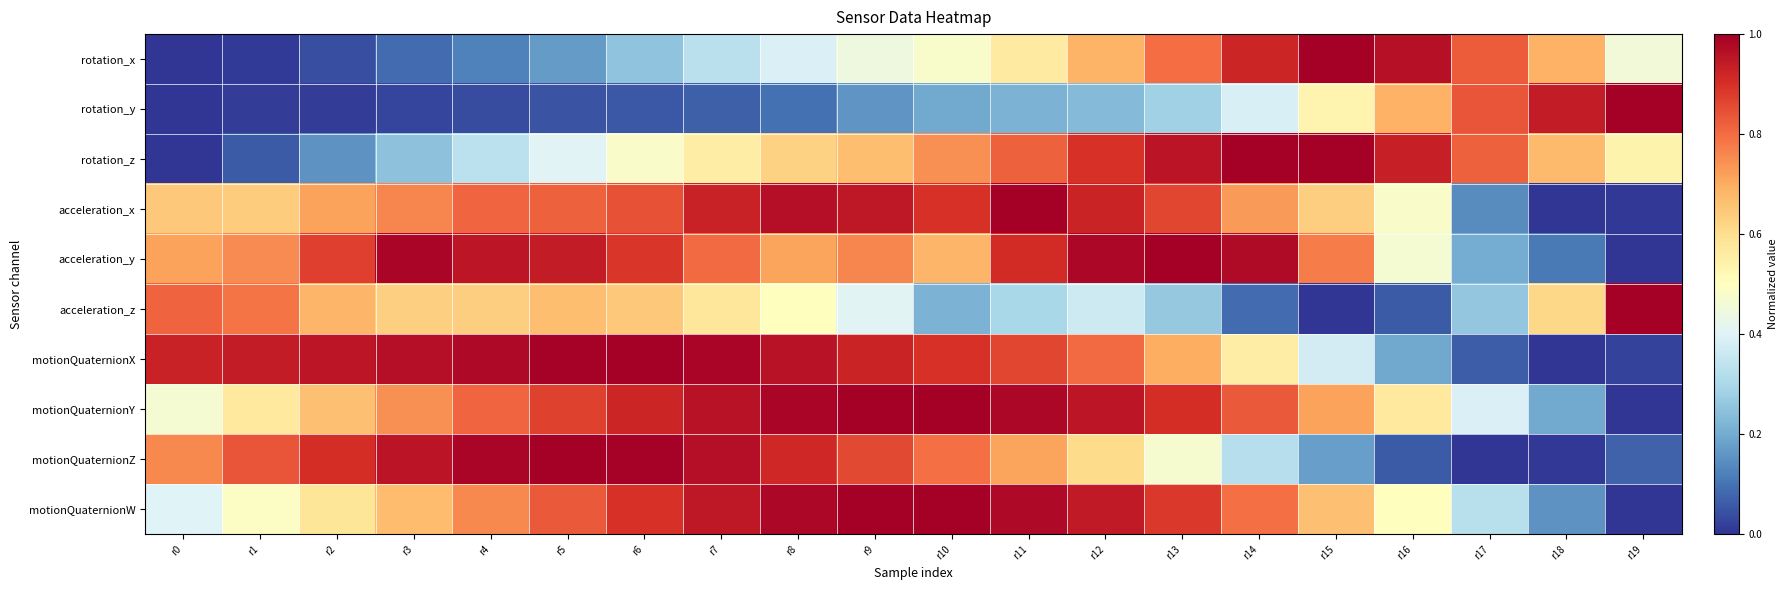

Which label corresponds to the largest value in the chart?

r15